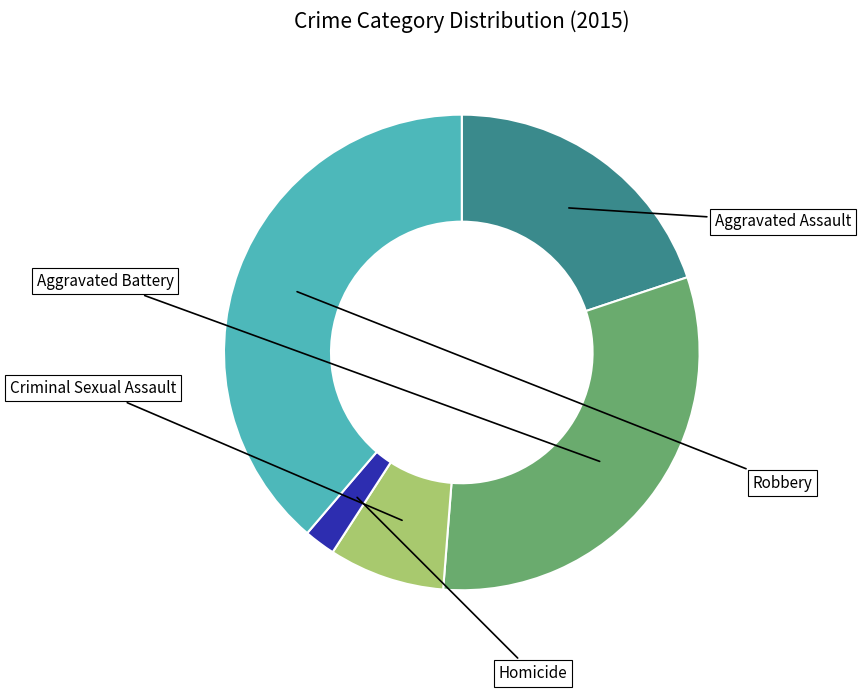

Is there a majority slice in this chart?

No